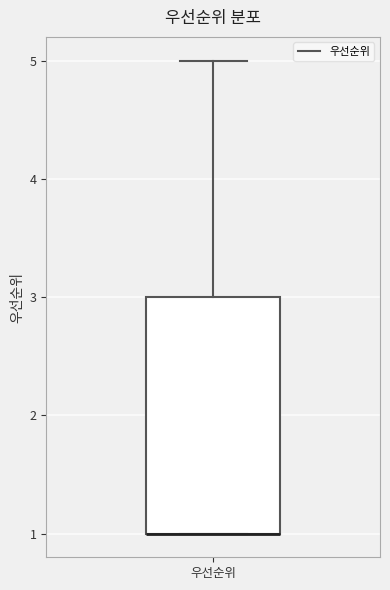

Read this box plot against the y-axis: the position of the median line, the range covered by the box, and the ends of both whiskers. The values are not printed on the chart, so give them approximately, as read against the axis.

median 1 (drawn on the box's lower edge), box 1 to 3, whiskers 1 to 5